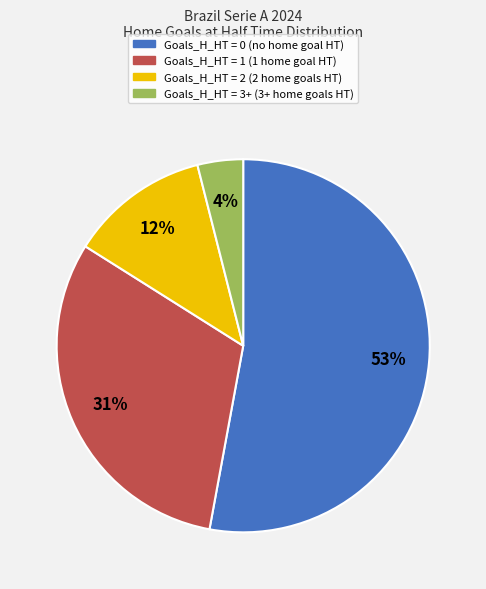

Is the sum of Goals_H_HT = 1 and Goals_H_HT = 3+ greater than half?

No